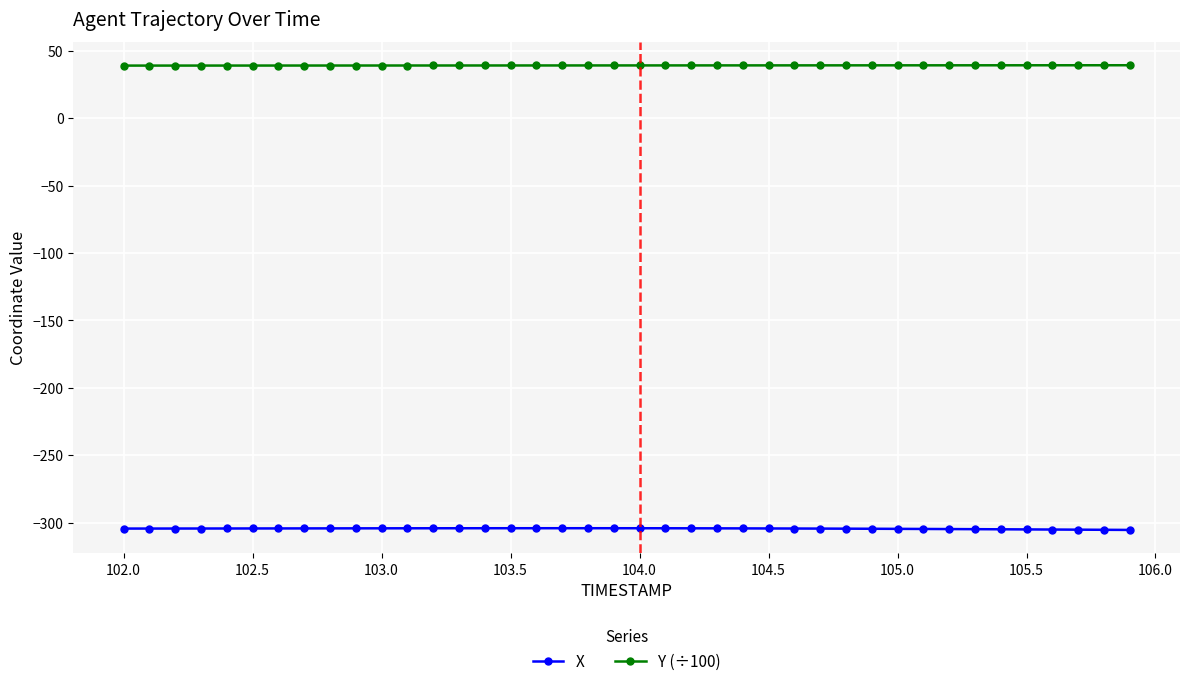

Which series has the largest total across all categories?

Y (÷100)